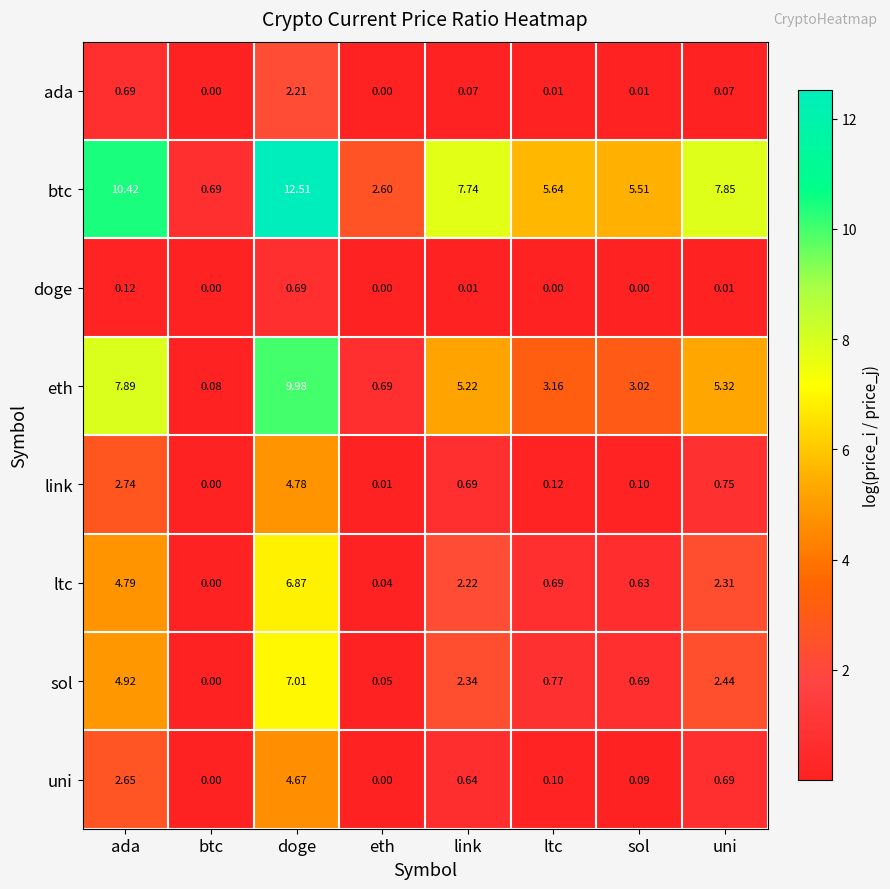

At how many categories does at least one series exceed 4?

6